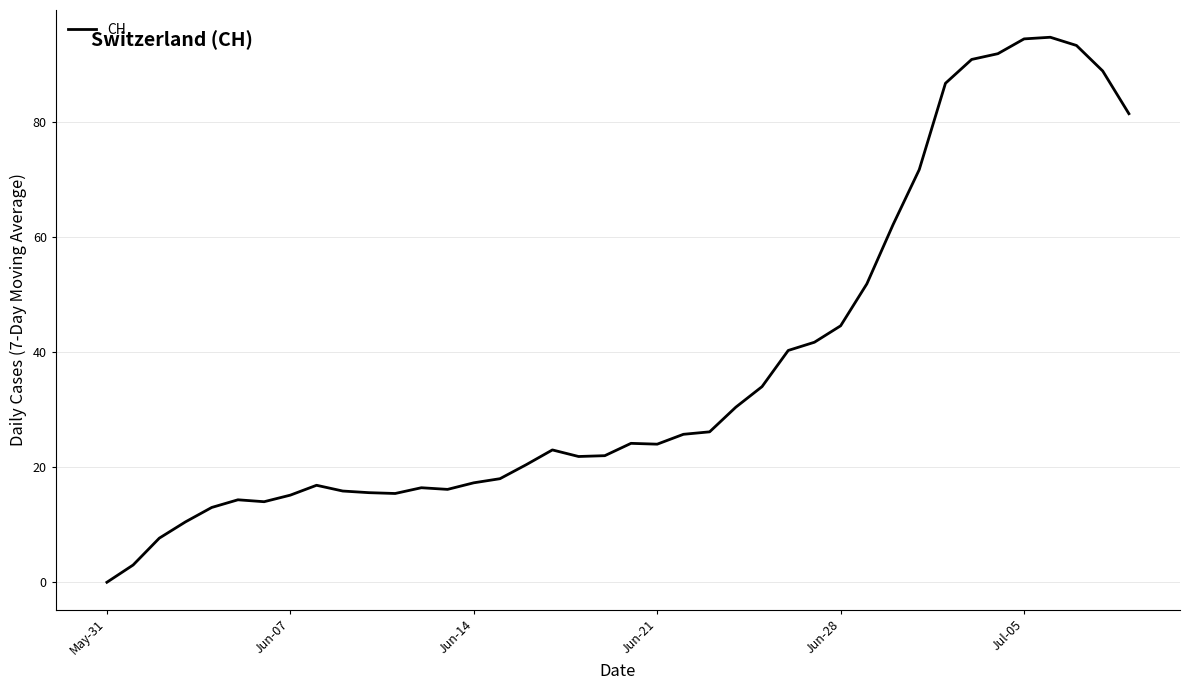

What is the difference between the maximum and minimum values?

94.7